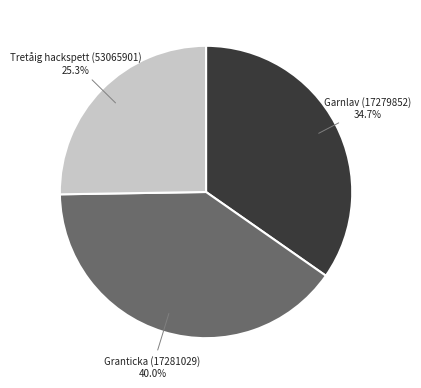

Is there any slice that represents more than half of the pie?

No